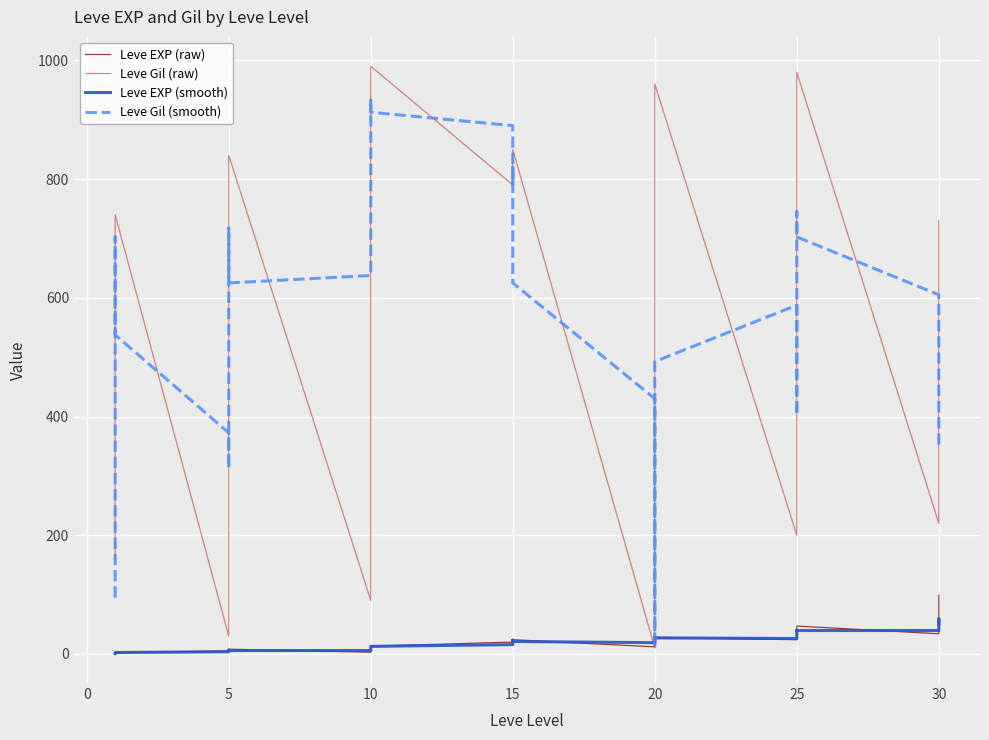

Reading right to left, list all the values displayed in this chart.

Leve EXP (raw): 99.0	67.0	36.0	34.0	47.0	41.0	36.0	36.0	24.0	24.0	28.0	28.0	28.0	28.0	16.0	12.0	24.0	24.0	24.0	21.0	21.0	20.0	13.0	9.0	9.0	6.0	6.0	3.0	8.0	6.0	6.0	6.0	6.0	5.0	2.0	2.0	1.0	1.0	1.0	1.0
Leve Gil (raw): 730.0	430.0	240.0	220.0	980.0	980.0	630.0	390.0	390.0	200.0	960.0	800.0	10.0	10.0	10.0	10.0	850.0	850.0	790.0	790.0	790.0	790.0	990.0	990.0	880.0	880.0	780.0	90.0	840.0	840.0	730.0	460.0	30.0	30.0	740.0	690.0	690.0	690.0	220.0	160.0
Leve EXP (smooth): 50.5	59.0	46.0	39.5	39.5	40.0	34.2	30.0	28.0	26.0	27.0	28.0	25.0	21.0	20.0	19.0	21.0	23.2	22.5	21.5	18.8	15.8	12.8	9.2	7.5	6.0	5.8	5.8	5.8	6.5	6.0	5.8	4.8	3.8	2.5	1.5	1.2	1.0	0.8	0.5
Leve Gil (smooth): 350.0	405.0	467.5	605.0	702.5	745.0	597.5	402.5	485.0	587.5	492.5	445.0	207.5	10.0	220.0	430.0	625.0	820.0	805.0	790.0	840.0	890.0	912.5	935.0	882.5	657.5	647.5	637.5	625.0	717.5	515.0	312.5	315.0	372.5	537.5	702.5	572.5	440.0	267.5	95.0